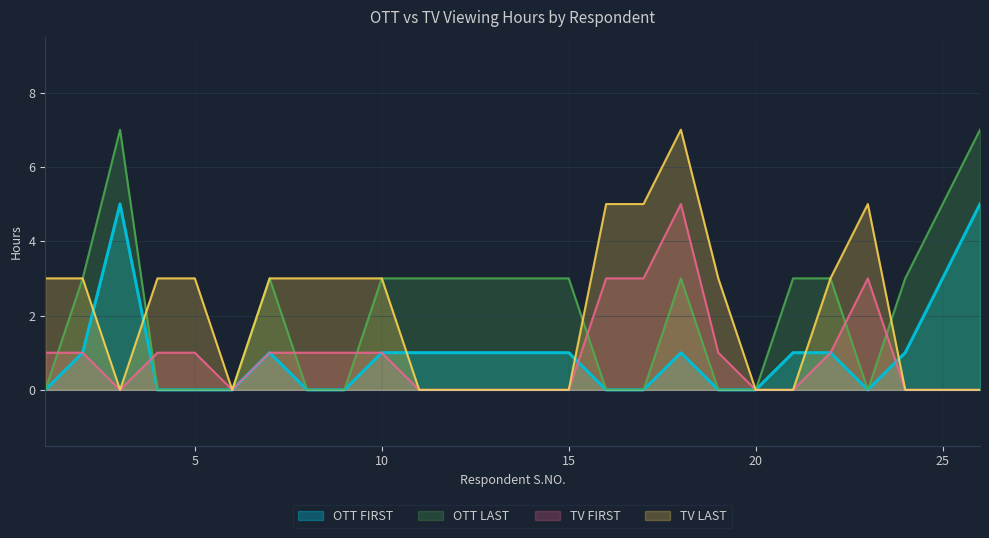

Between 4 and 17, which is larger?

4